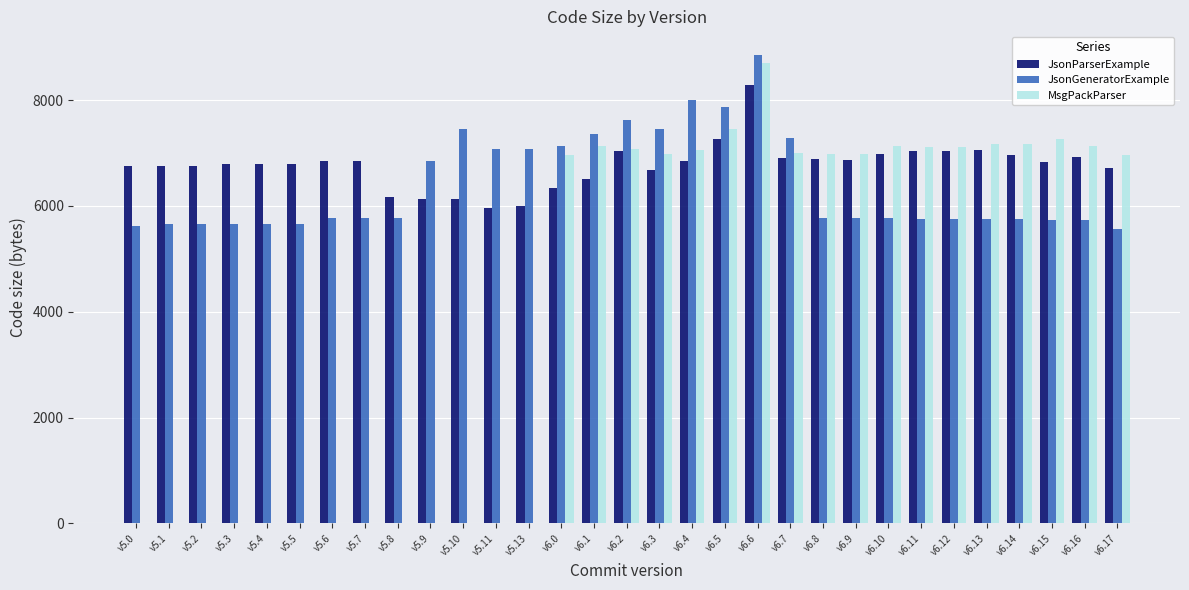

The value of JsonGeneratorExample at v6.14 is 5752. True or false?

True